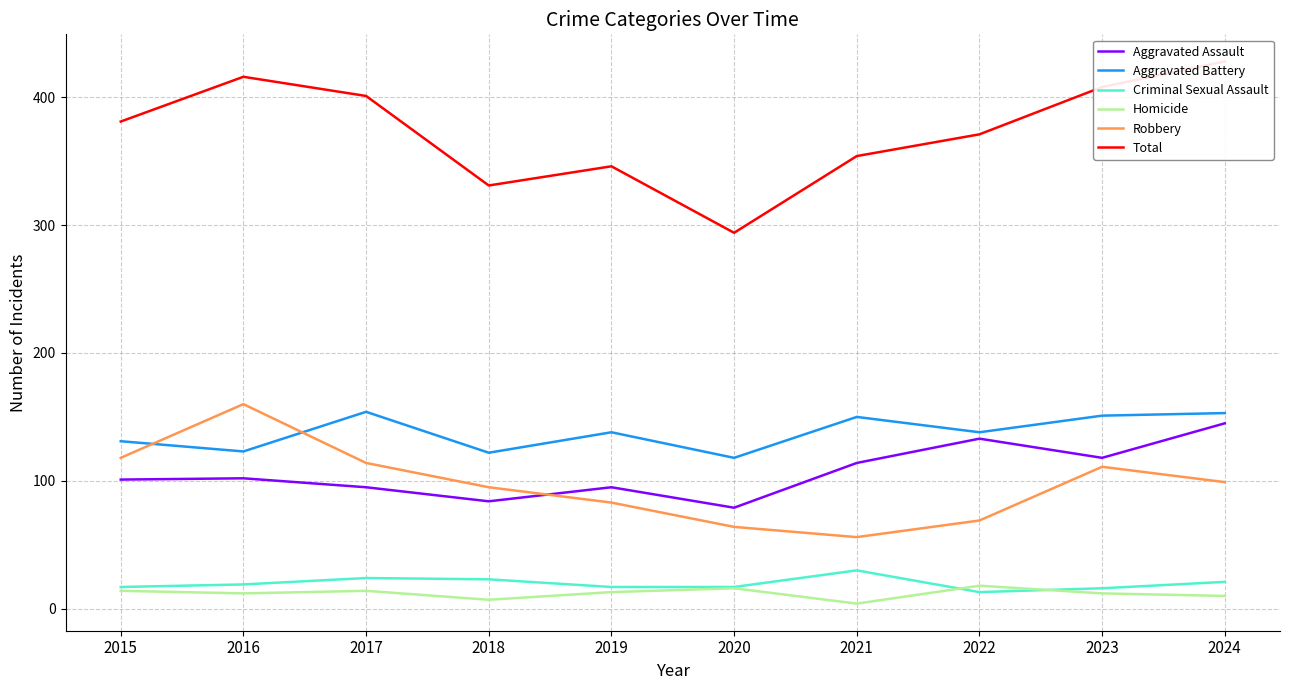

How many interior local peaks does the Aggravated Battery series have?

3